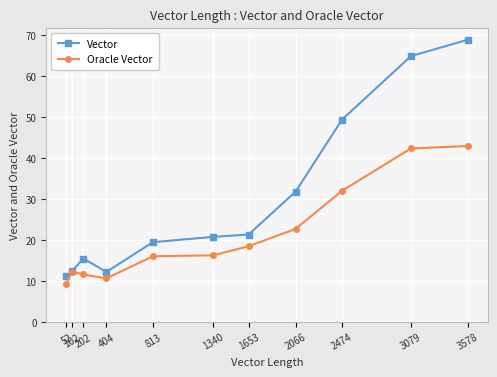

What is the maximum value for Oracle Vector?

43.0